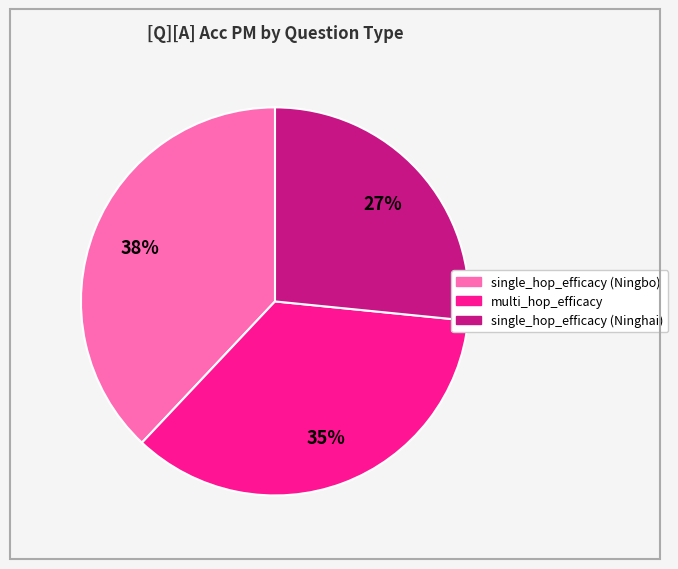

The single_hop_efficacy (Ninghai) slice represents 37% of the pie. True or false?

False